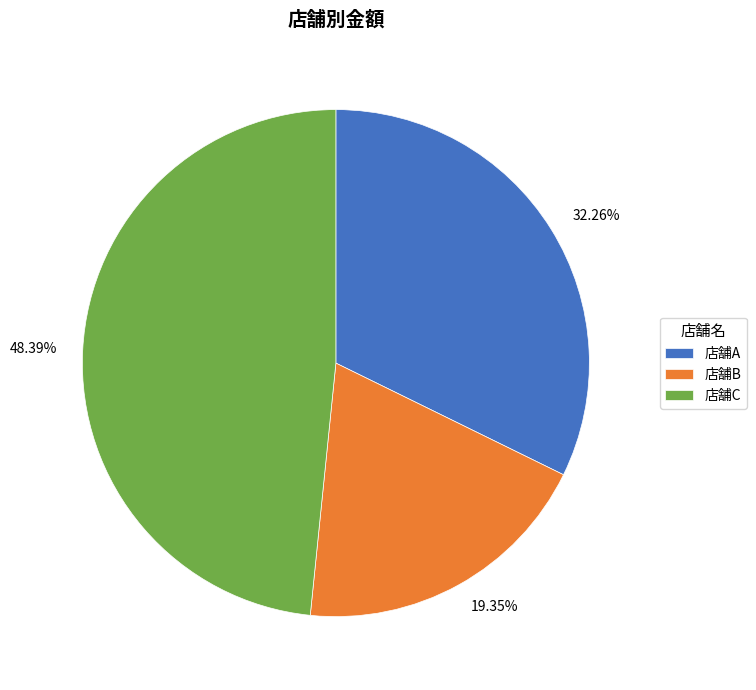

To the nearest percent, what is the combined percentage of 店舗A and 店舗C?

81%